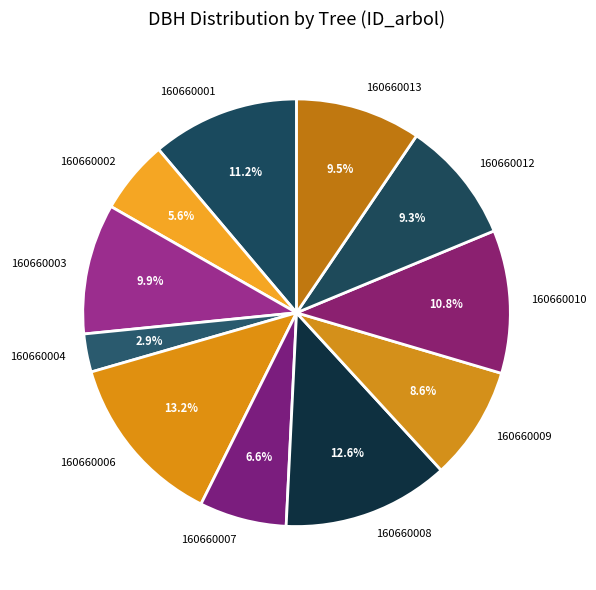

What is the ratio of the value at 160660001 to the value at 160660006?

0.8